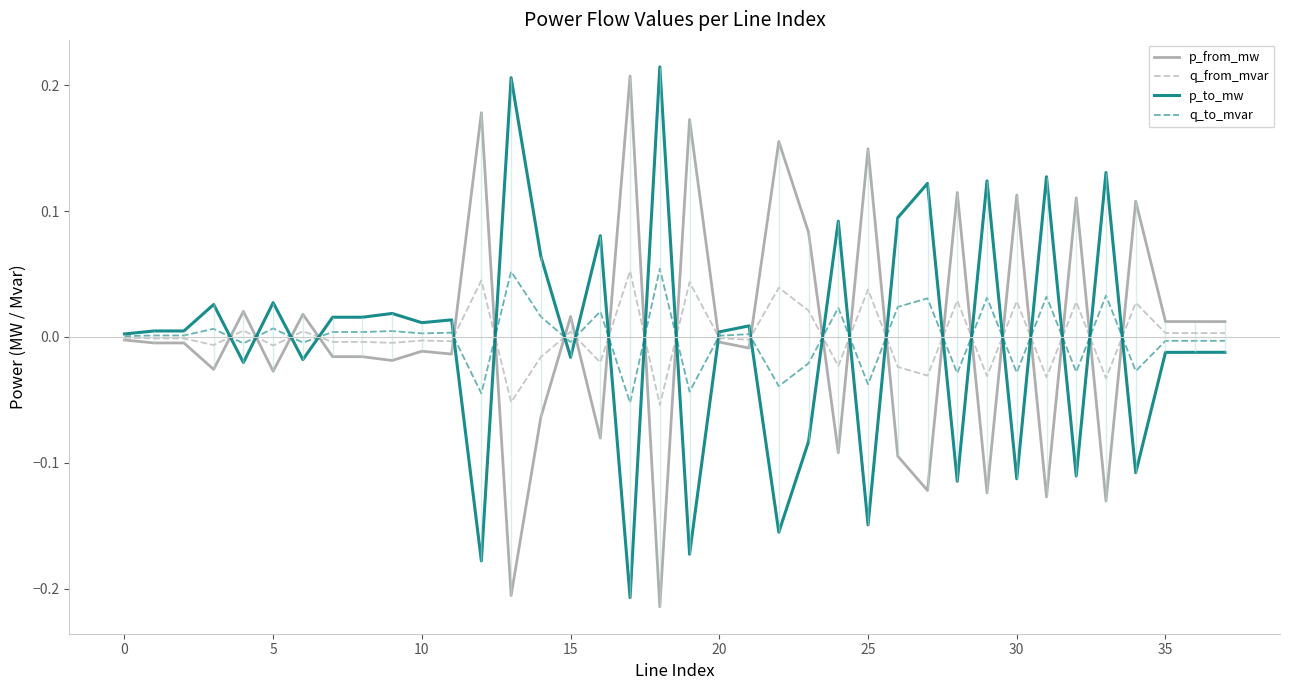

How many values in q_to_mvar are below zero?

16